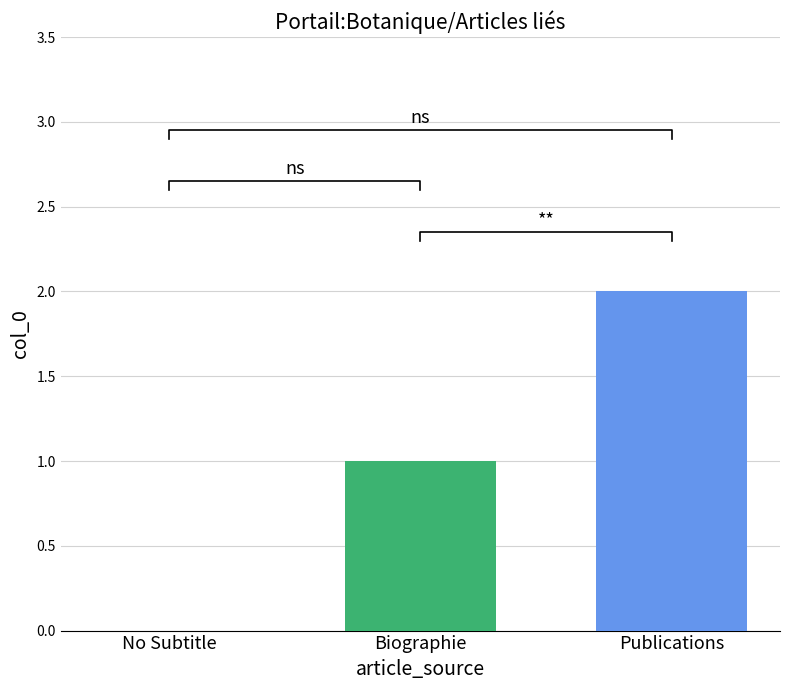

Is it true that the value at Paul Arnould (Publications) is 3?

False